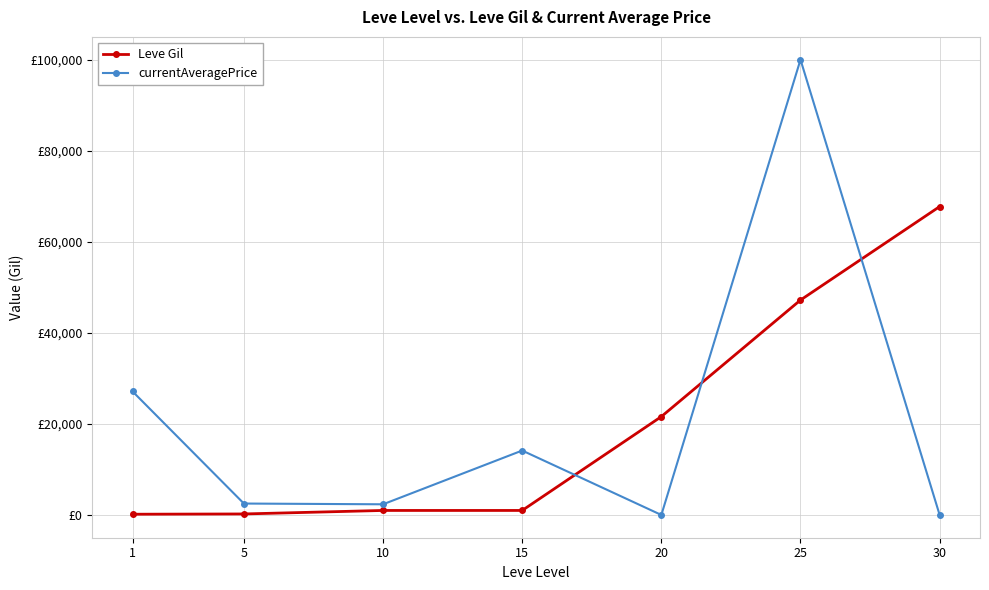

What are all the series names shown in the legend?

Leve Gil, currentAveragePrice